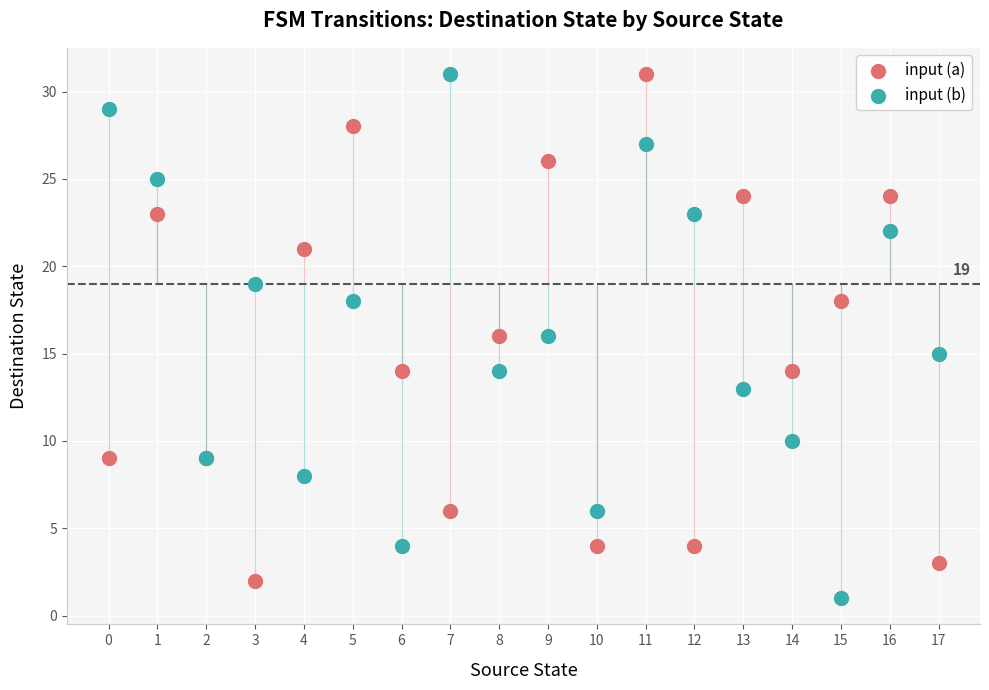

What are all the series names shown in the legend?

input (a), input (b)